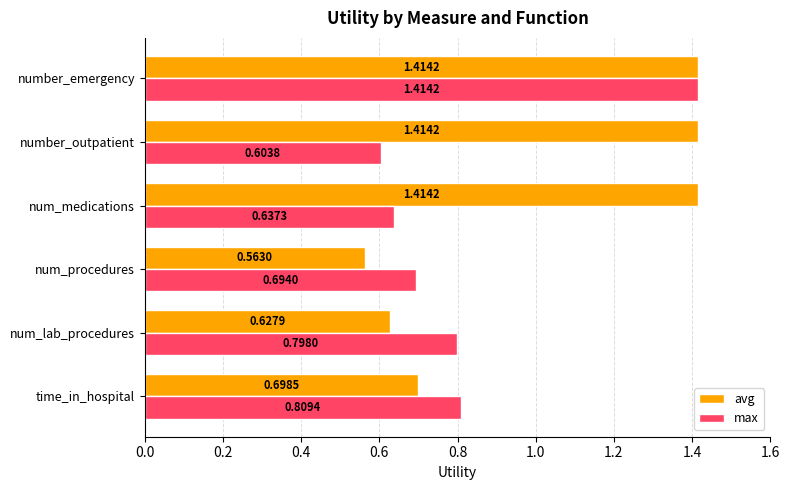

Where is max nearest to the value 1?

time_in_hospital